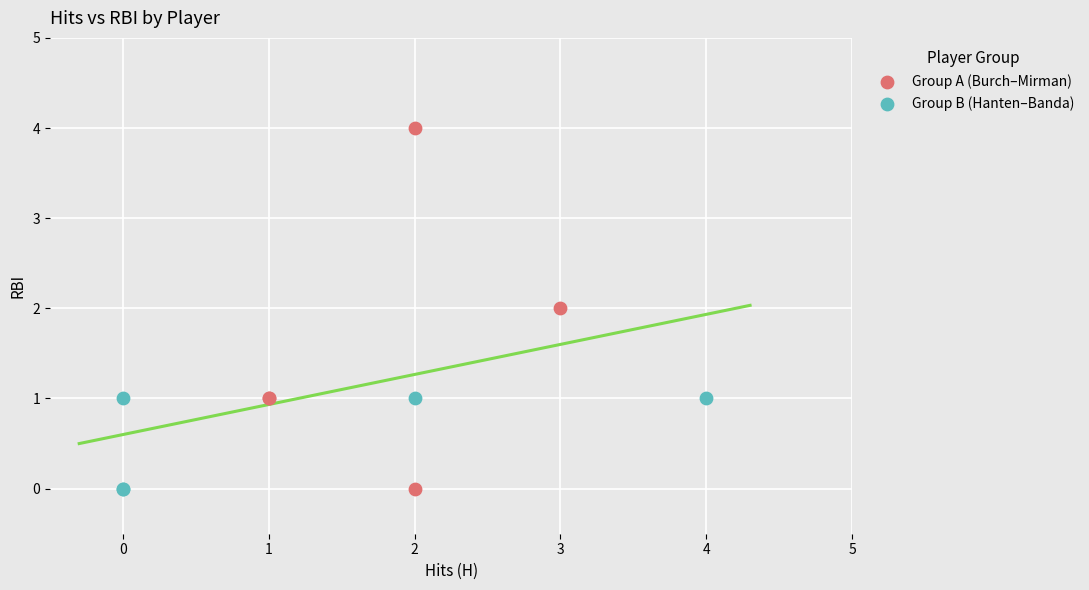

Which series has the widest spread of Y values?

Group A (Burch–Mirman)